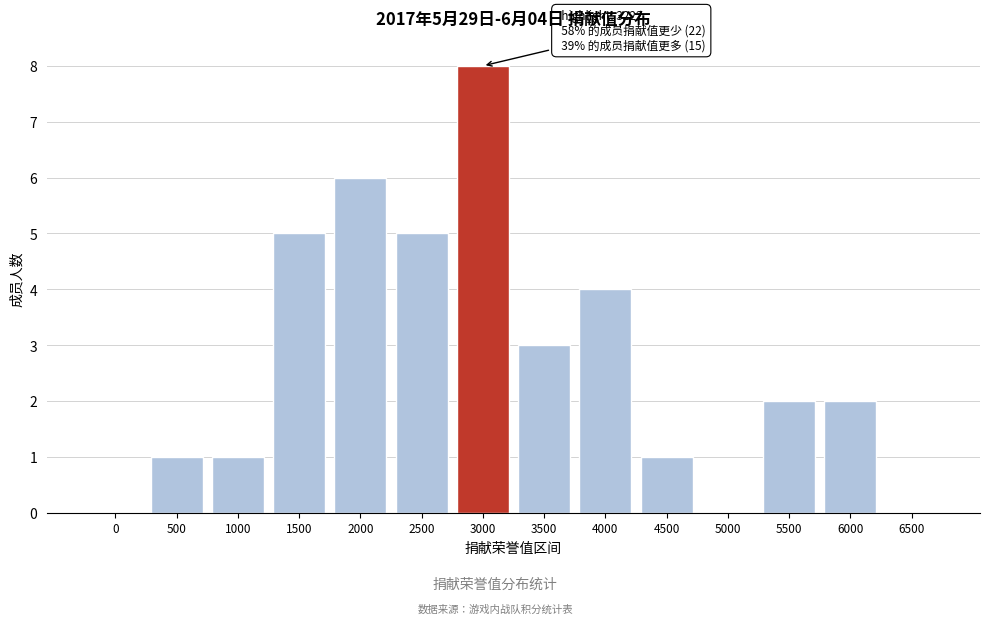

Reading left to right, transcribe all the data shown in this chart.

0=0	500=1	1000=1	1500=5	2000=6	2500=5	3000=8	3500=3	4000=4	4500=1	5000=0	5500=2	6000=2	6500=0